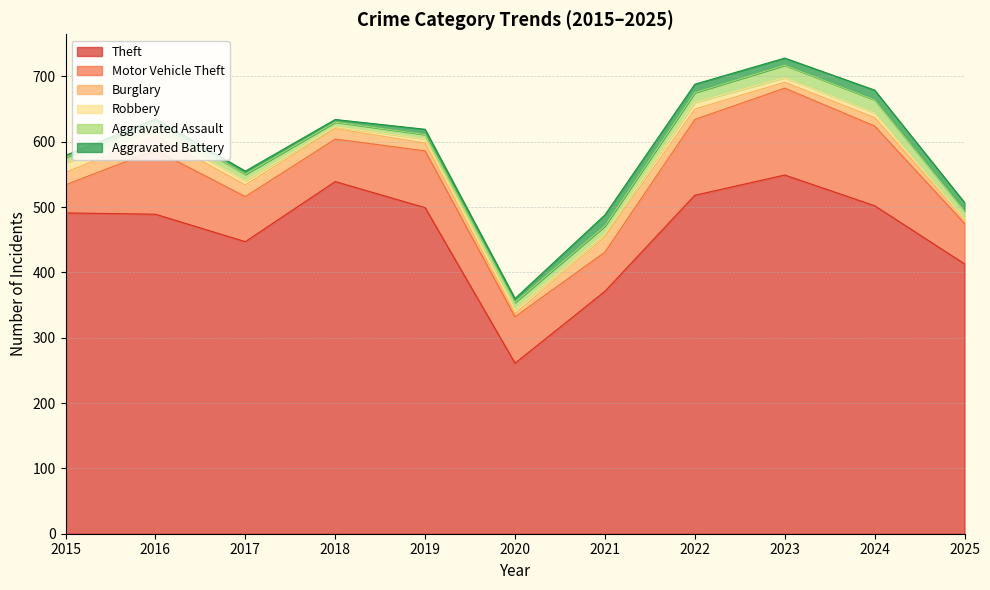

At which label does Aggravated Assault reach its peak?

2024